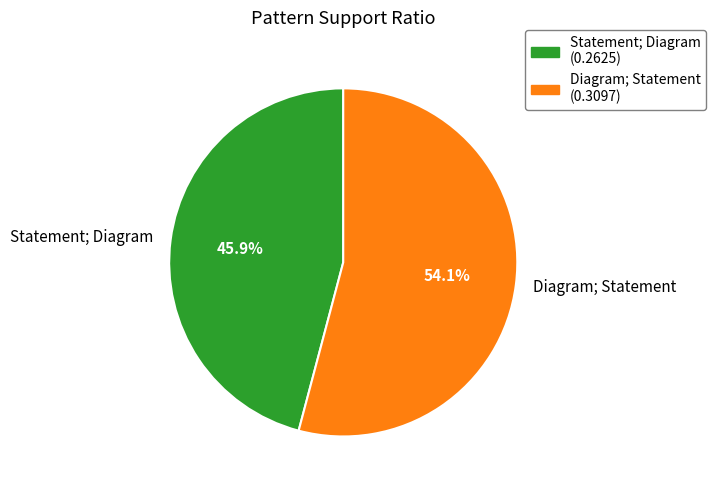

Rank the categories by value from lowest to highest.

Statement; Diagram, Diagram; Statement